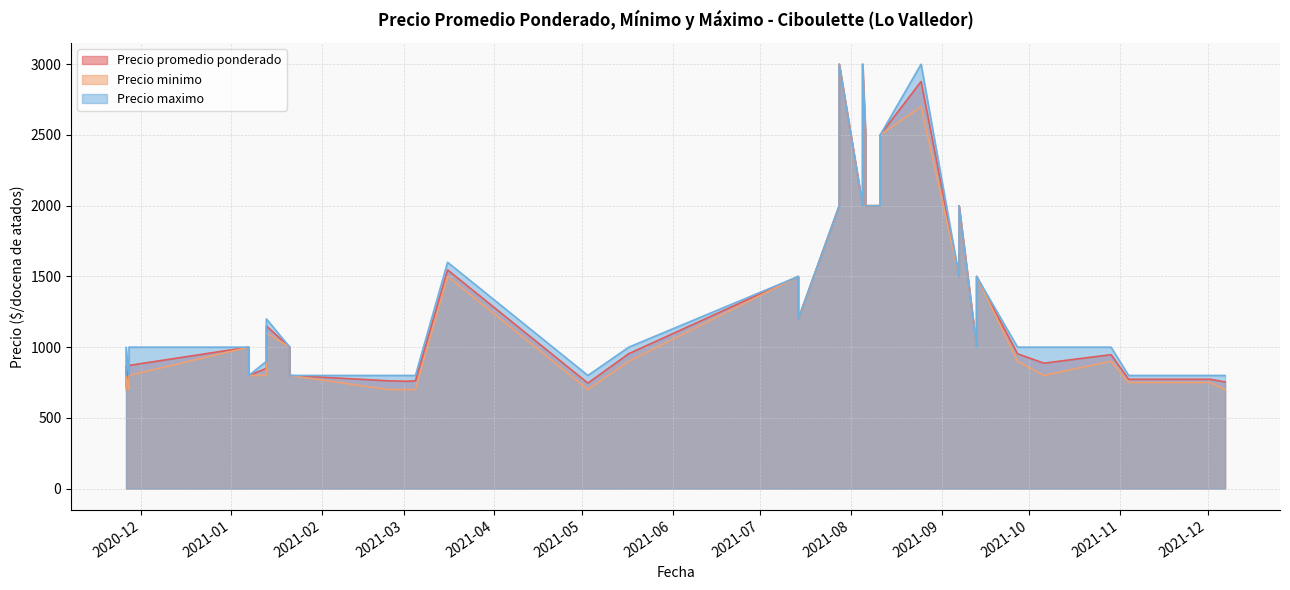

Rank the series by their maximum value, from lowest to highest.

Precio promedio ponderado, Precio minimo, Precio maximo